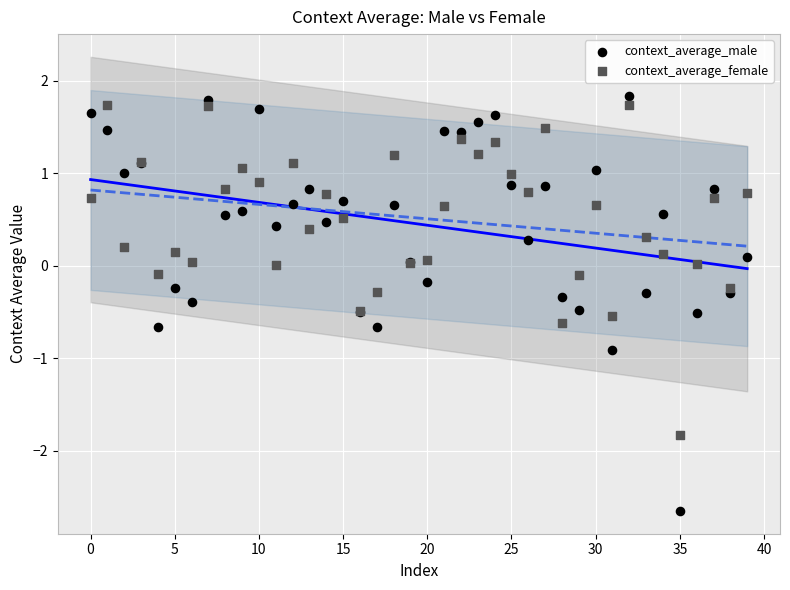

Which series has the widest spread of Y values?

context_average_male